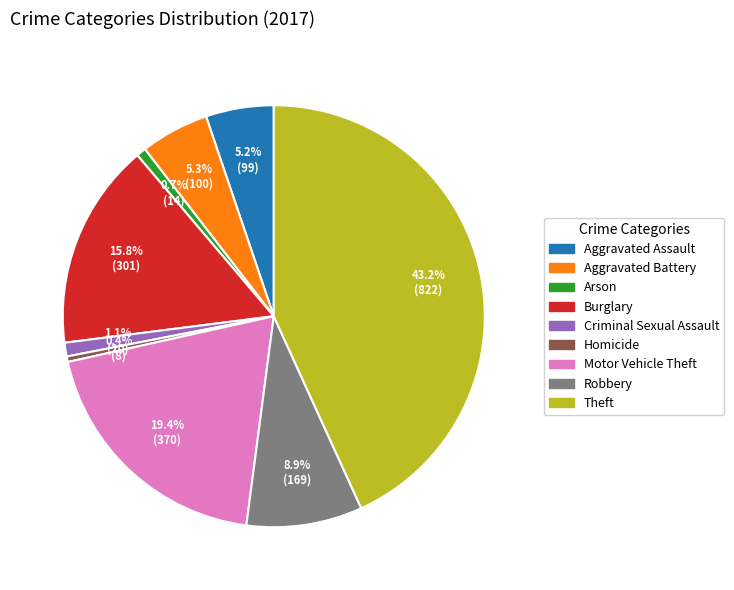

What percentage do Homicide and Aggravated Assault together represent?

5.6%